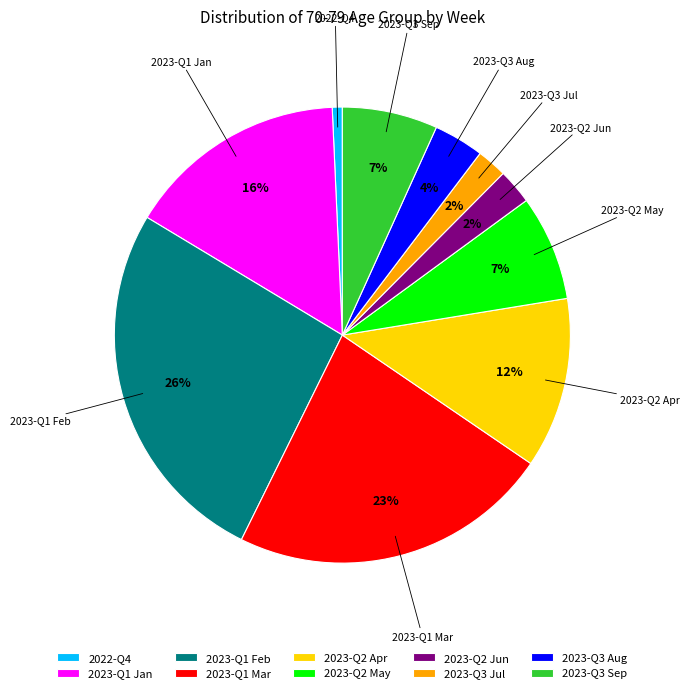

Which category has the biggest portion of the pie?

2023-Q1 Feb